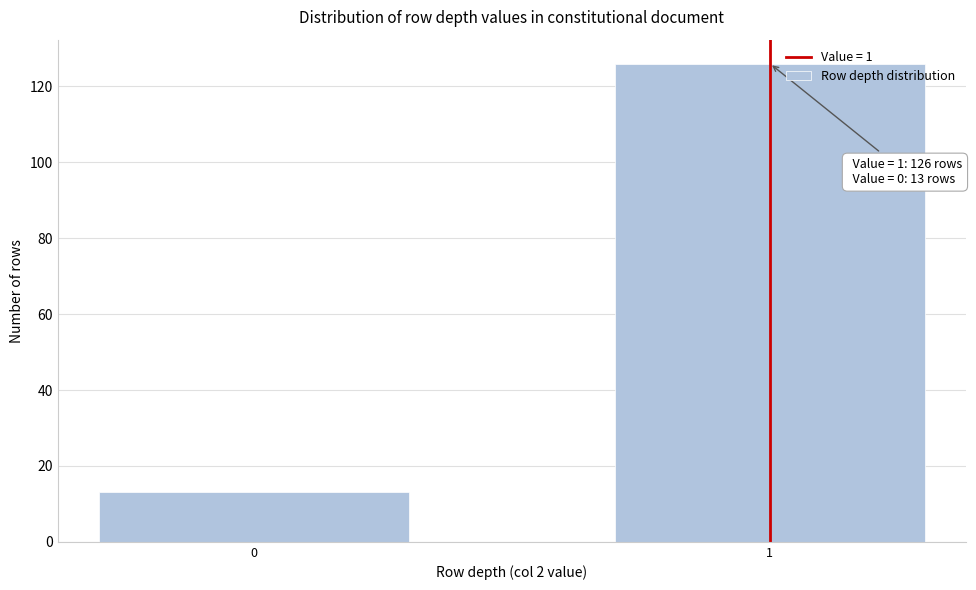

Reading left to right, extract all data points from this chart.

0=13	1=126